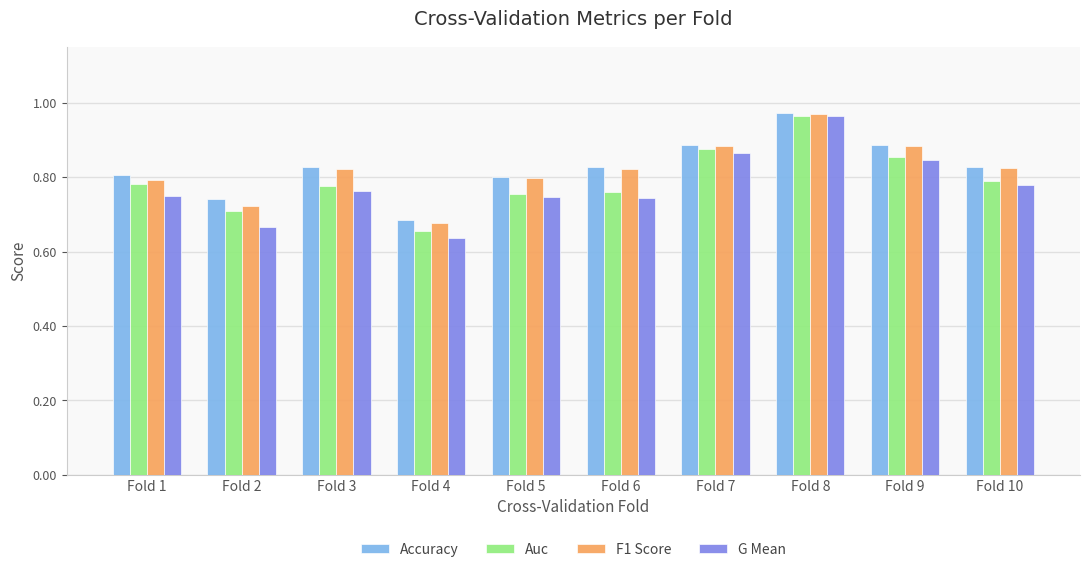

The value of F1 Score at Fold 6 is 0.8. True or false?

True